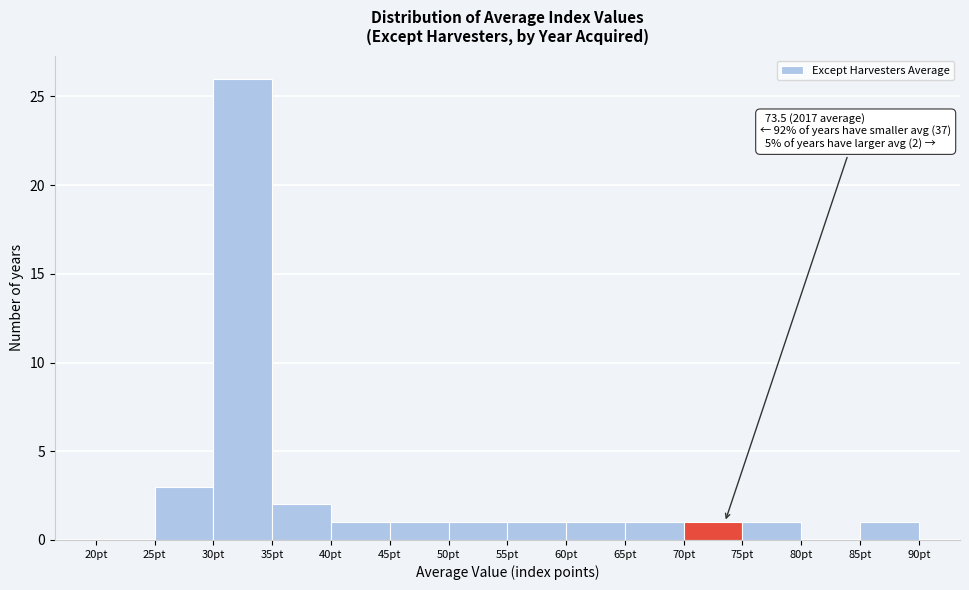

Which range on the x-axis has the tallest bar?

30 to 35